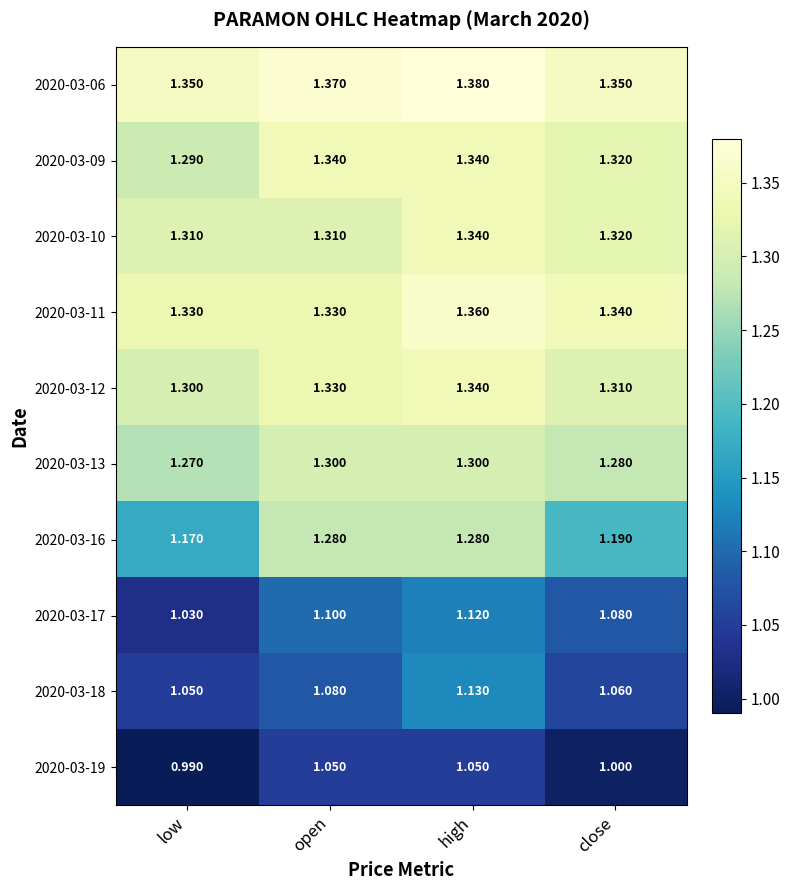

Where does the 2020-03-19 series first go above 1?

open